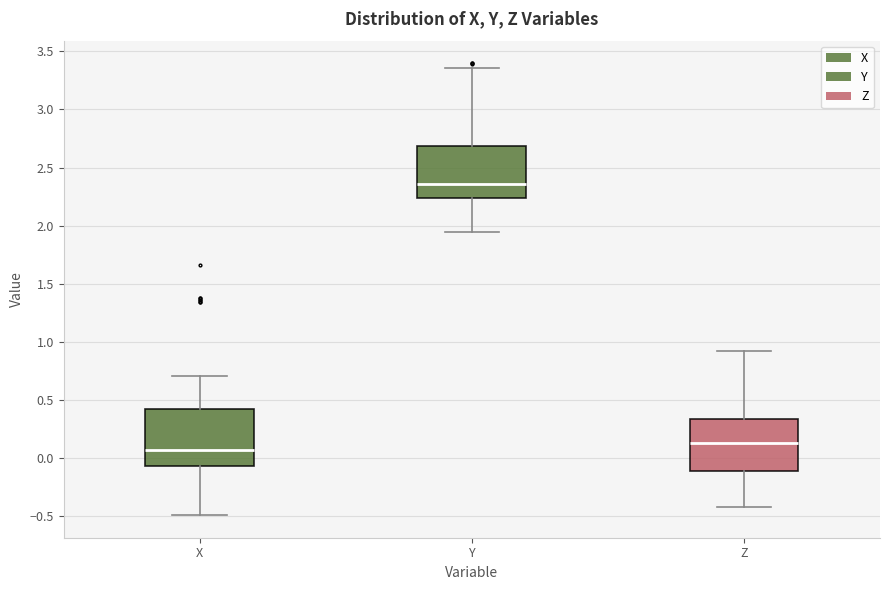

Reading left to right, read every box against the y-axis: the position of its median line, the range the box covers, and the ends of its whiskers. The values are not printed on the chart, so give them approximately, as read against the axis.

X: median 0.05, box -0.05 to 0.40, whiskers -0.50 to 0.70
Y: median 2.35, box 2.25 to 2.70, whiskers 1.95 to 3.35
Z: median 0.15, box -0.10 to 0.35, whiskers -0.40 to 0.90